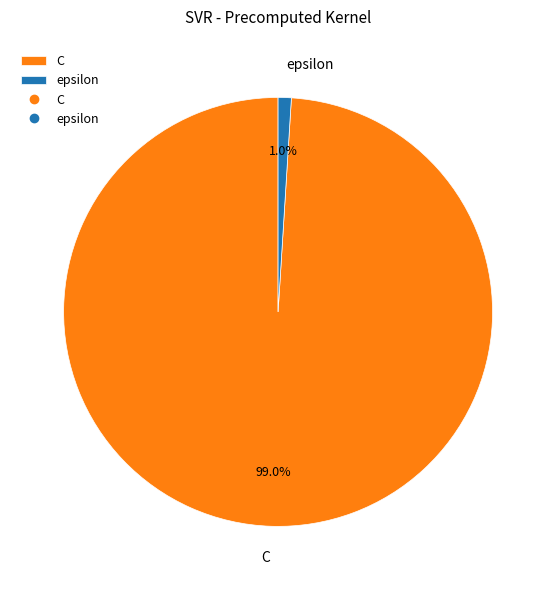

How many slices are in this pie chart?

2